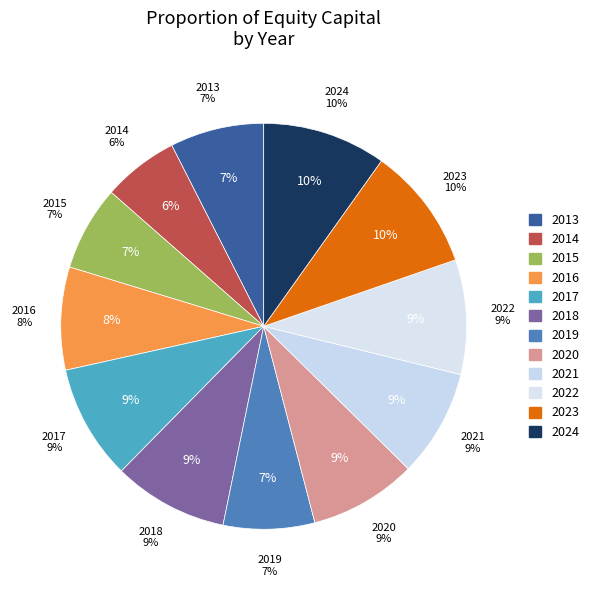

True or false: 2018 accounts for 9% of the total.

True